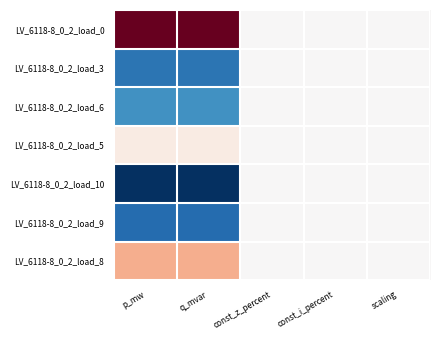

Reading left to right, list all the values displayed in this chart.

LV_6118-8_0_2_load_0: p_mw=1.0	q_mvar=1.0	const_z_percent=0.0	const_i_percent=0.0	scaling=0.0
LV_6118-8_0_2_load_3: p_mw=-0.7	q_mvar=-0.7	const_z_percent=0.0	const_i_percent=0.0	scaling=0.0
LV_6118-8_0_2_load_6: p_mw=-0.6	q_mvar=-0.6	const_z_percent=0.0	const_i_percent=0.0	scaling=0.0
LV_6118-8_0_2_load_5: p_mw=0.1	q_mvar=0.1	const_z_percent=0.0	const_i_percent=0.0	scaling=0.0
LV_6118-8_0_2_load_10: p_mw=-1.0	q_mvar=-1.0	const_z_percent=0.0	const_i_percent=0.0	scaling=0.0
LV_6118-8_0_2_load_9: p_mw=-0.8	q_mvar=-0.8	const_z_percent=0.0	const_i_percent=0.0	scaling=0.0
LV_6118-8_0_2_load_8: p_mw=0.4	q_mvar=0.4	const_z_percent=0.0	const_i_percent=0.0	scaling=0.0